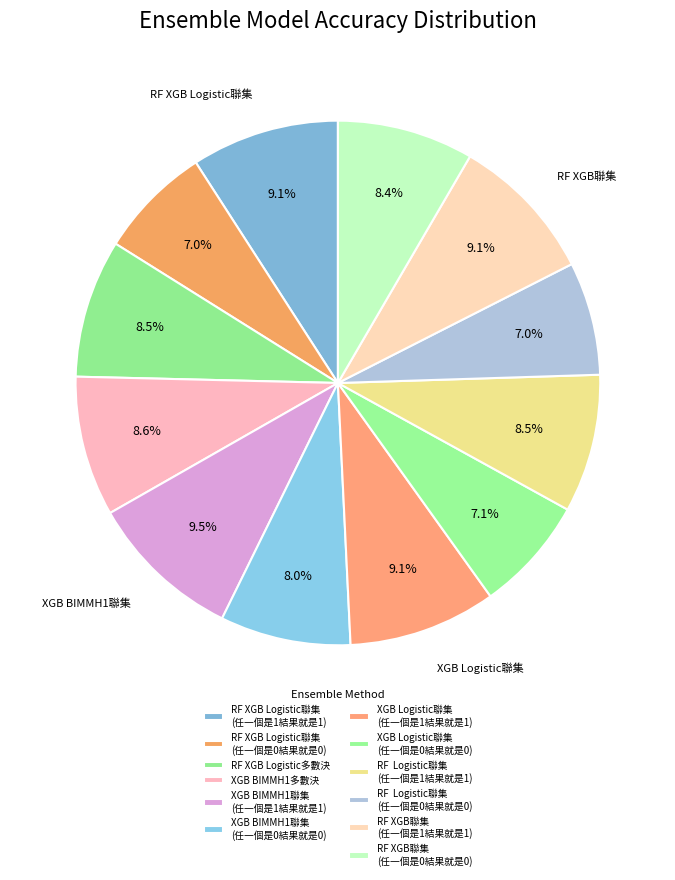

Is there any slice that represents more than half of the pie?

No